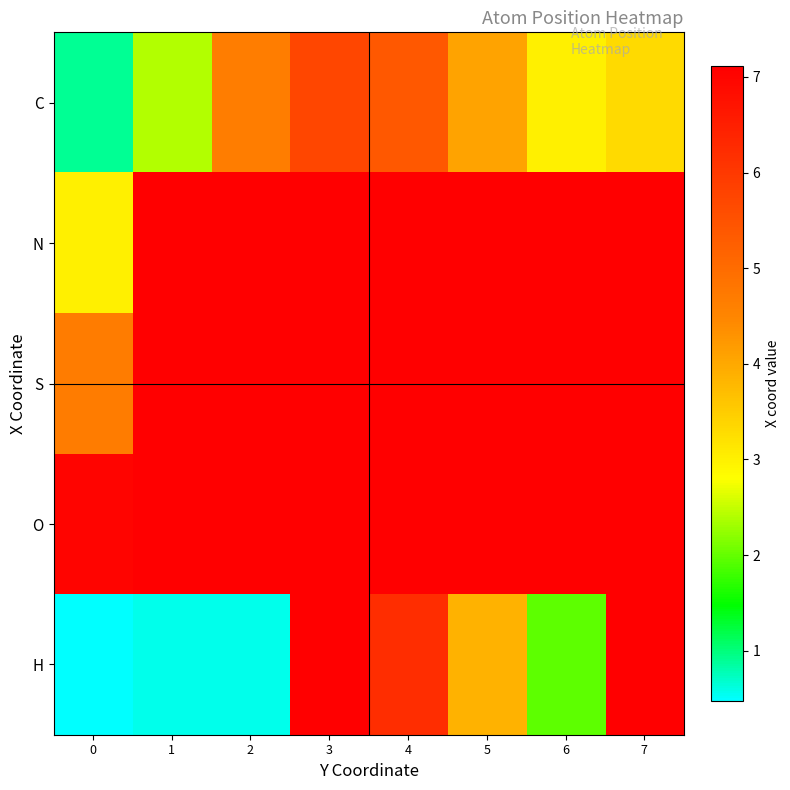

Which series changed the most between 4 and 6?

H